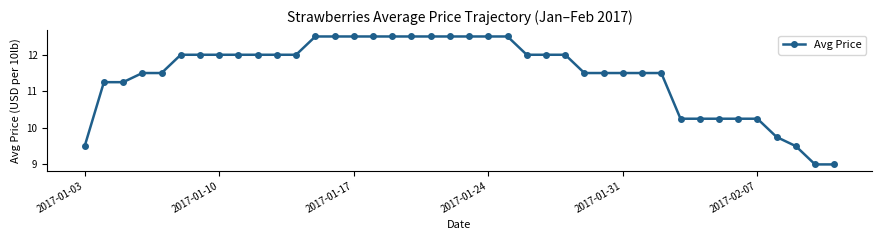

What is the value of the 6th point from the left?

12.0